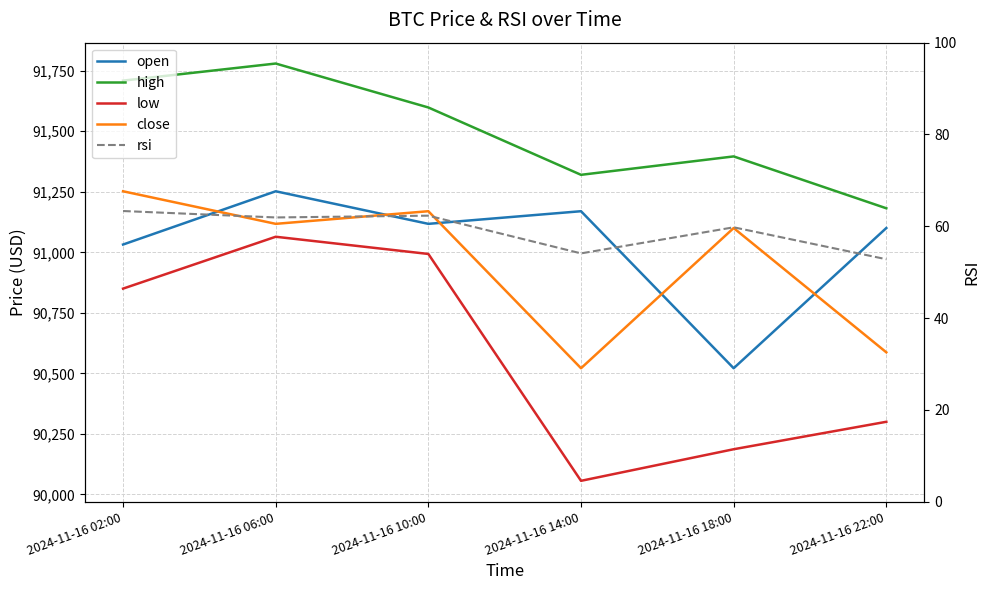

Which label corresponds to the largest value in the chart?

2024-11-16 06:00